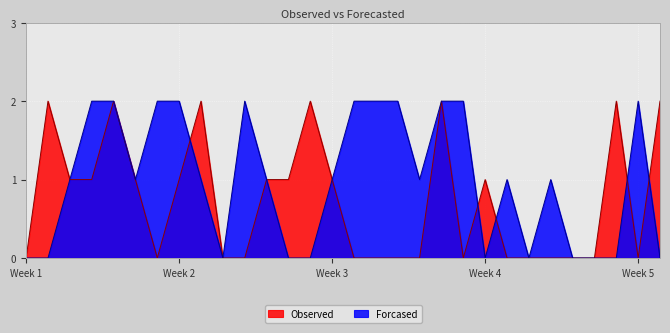

At which category is the sum across all series the highest?

4